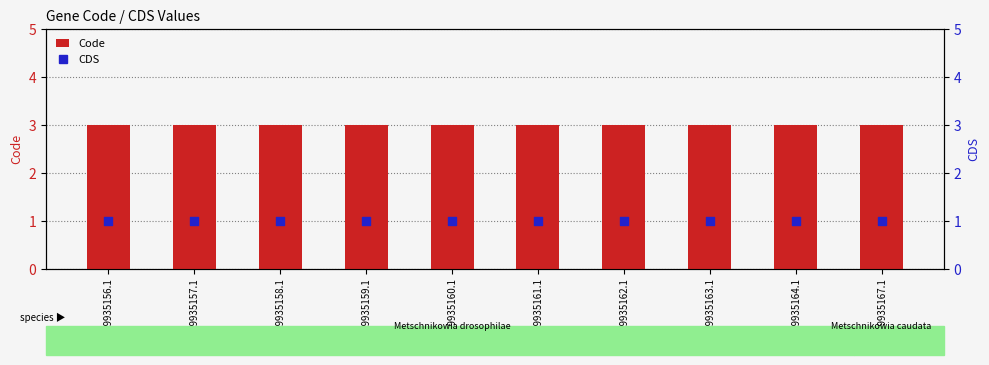

At which category is the sum across all series the highest?

YP_009935156.1